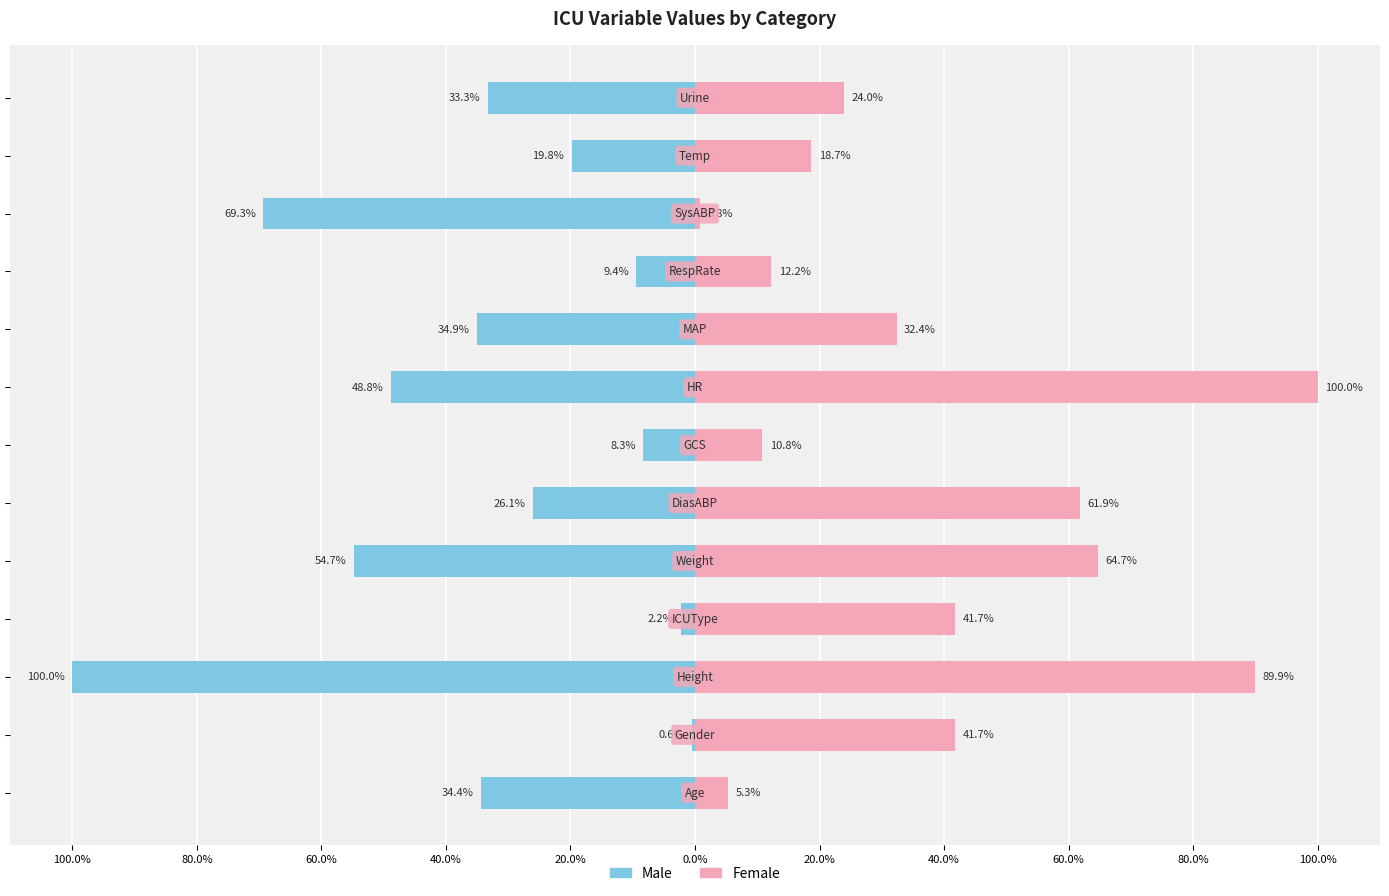

What is the total value across all series at 0.0%?

35.8